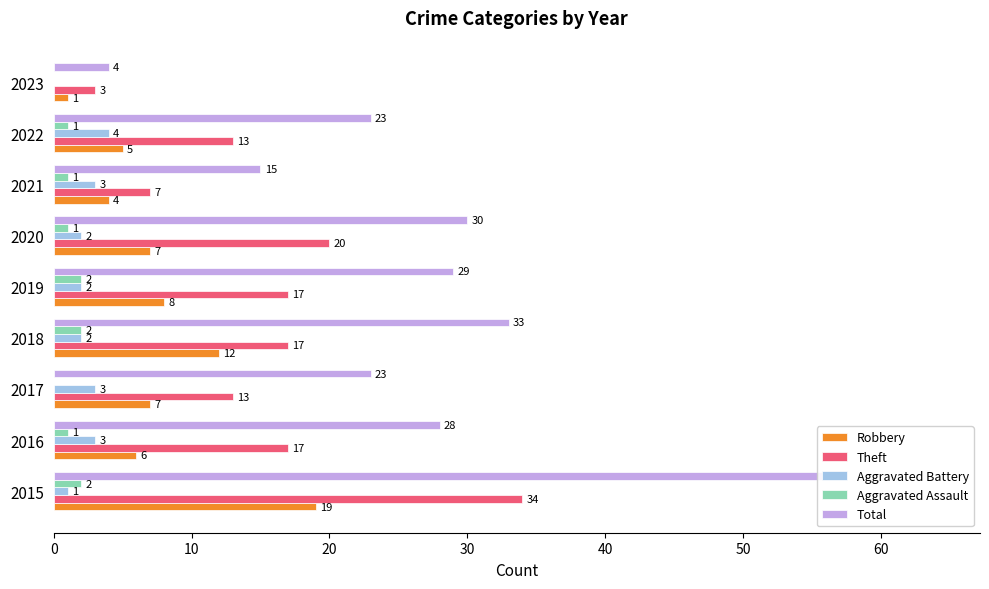

At how many categories does at least one series exceed 36?

1